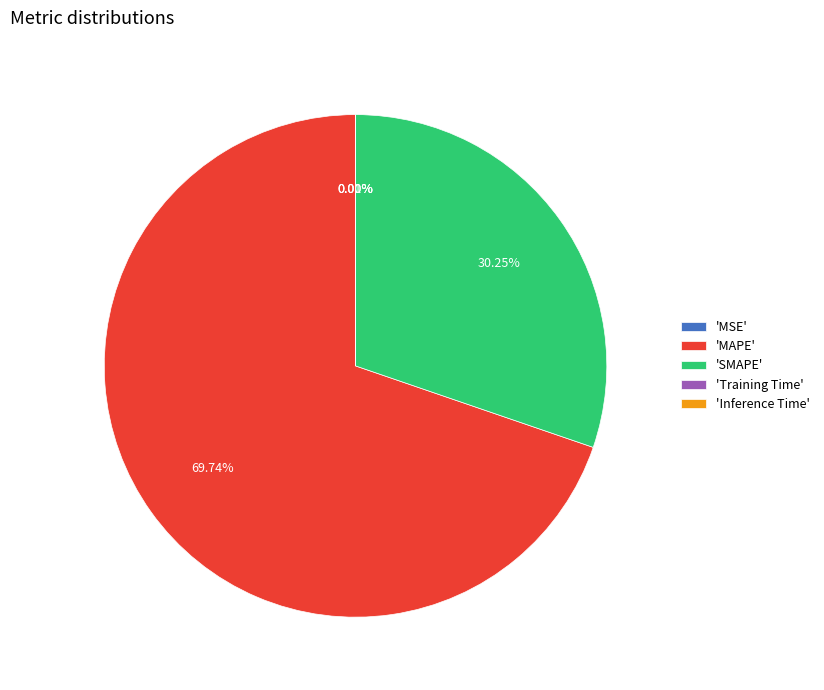

Between 'MAPE' and 'SMAPE', which is larger?

'MAPE'